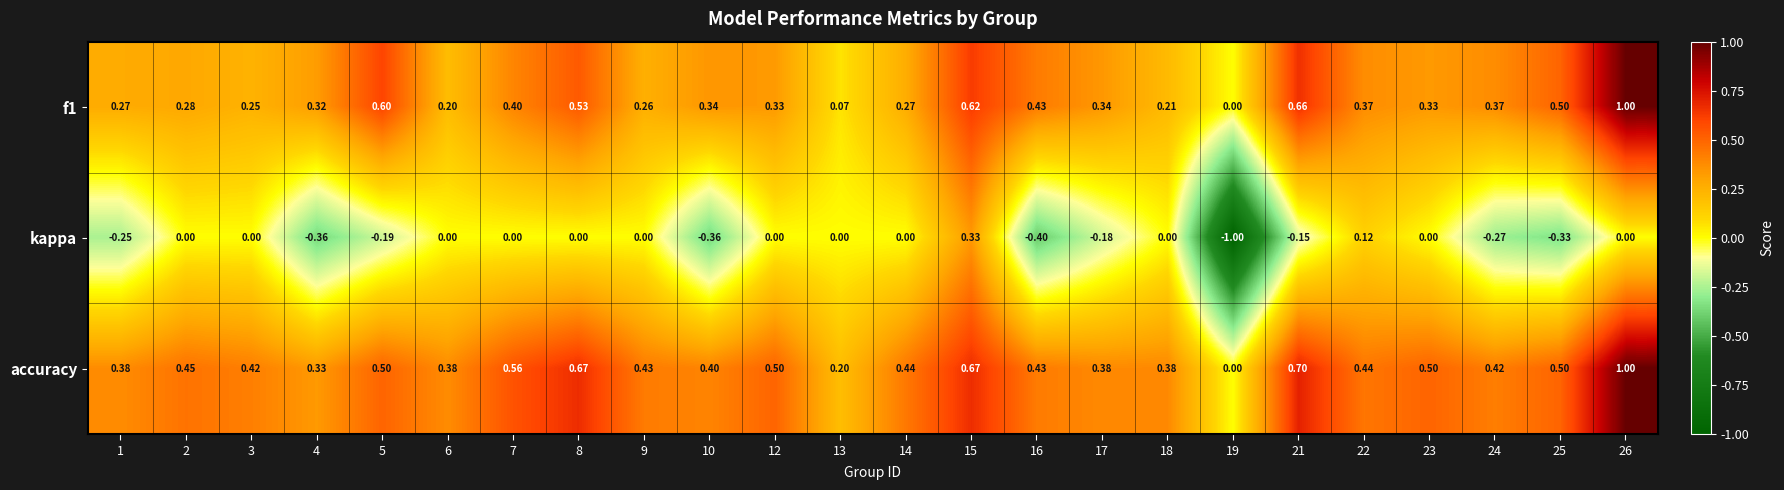

Is the value of kappa at 18 greater than the value of accuracy at 26?

No